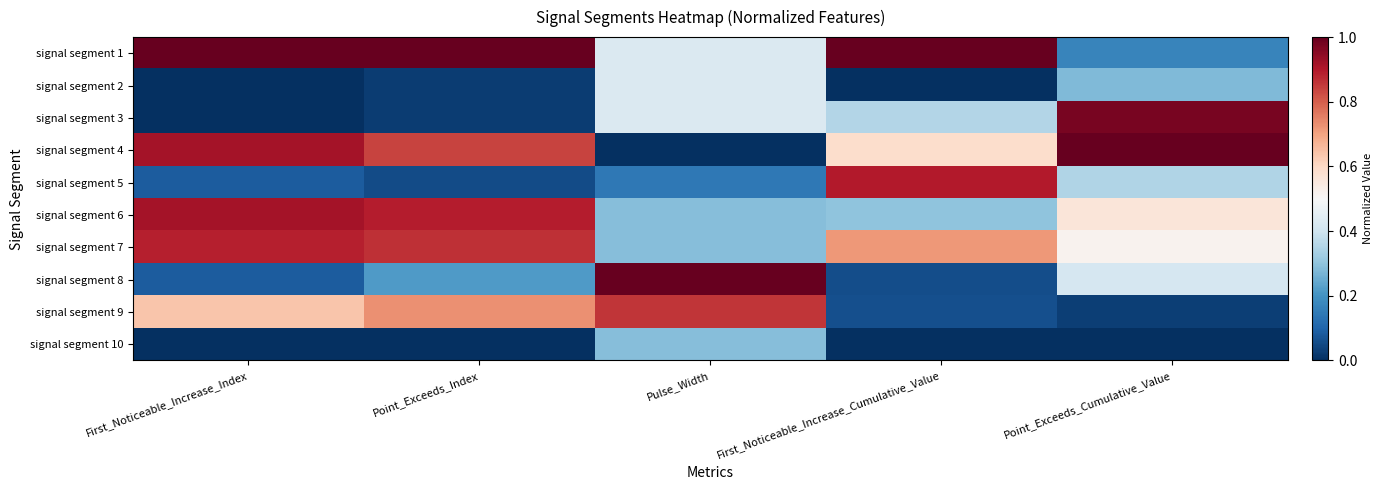

Which series has the largest total across all categories?

signal segment 1